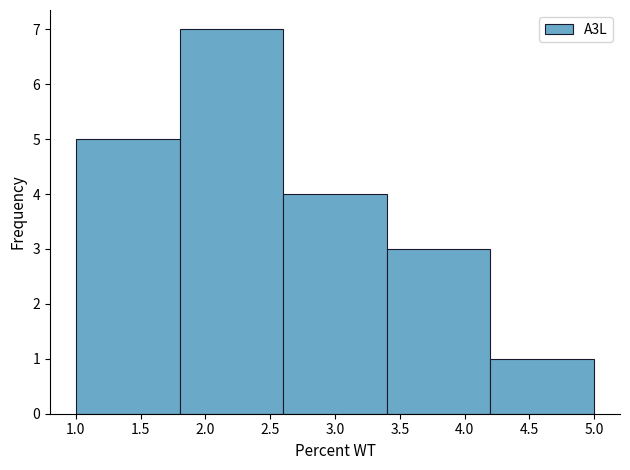

Reading left to right, list every bar in this chart as the range it spans on the x-axis followed by its height. The values are not printed on the chart, so give them approximately, as read against the axis.

1.0 to 1.8: 5
1.8 to 2.6: 7
2.6 to 3.4: 4
3.4 to 4.2: 3
4.2 to 5.0: 1